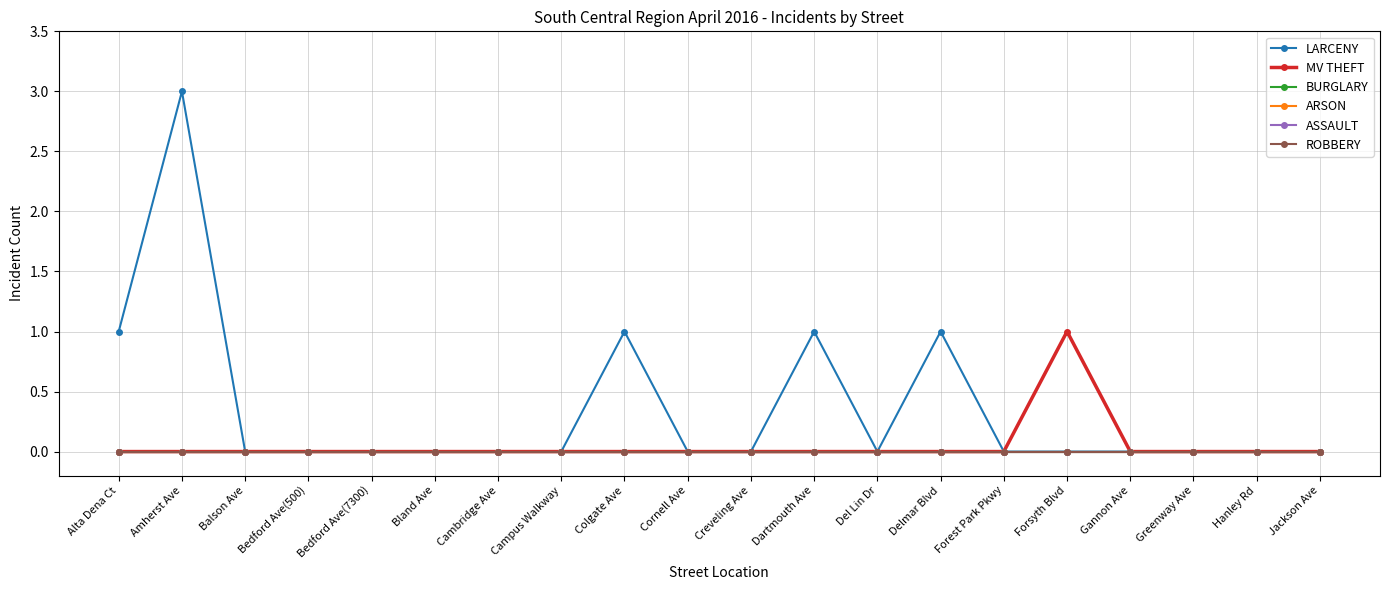

List the labels in order of ASSAULT value, smallest first.

Alta Dena Ct, Amherst Ave, Balson Ave, Bedford Ave(500), Bedford Ave(7300), Bland Ave, Cambridge Ave, Campus Walkway, Colgate Ave, Cornell Ave, Creveling Ave, Dartmouth Ave, Del Lin Dr, Delmar Blvd, Forest Park Pkwy, Forsyth Blvd, Gannon Ave, Greenway Ave, Hanley Rd, Jackson Ave